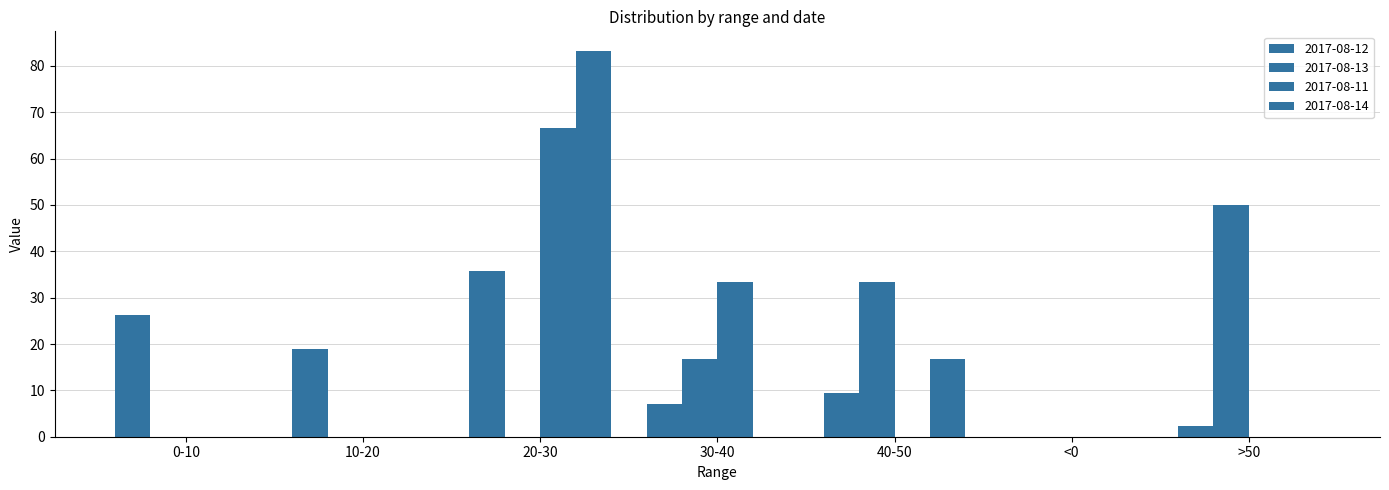

List the series in order of their peak value, highest first.

2017-08-14, 2017-08-11, 2017-08-13, 2017-08-12